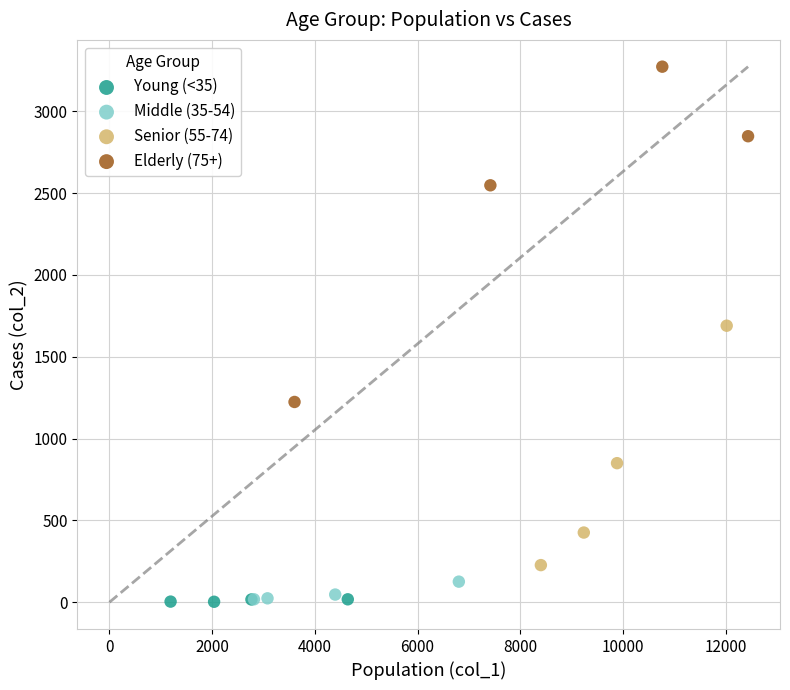

What are all the series names shown in the legend?

Young (<35), Middle (35-54), Senior (55-74), Elderly (75+)